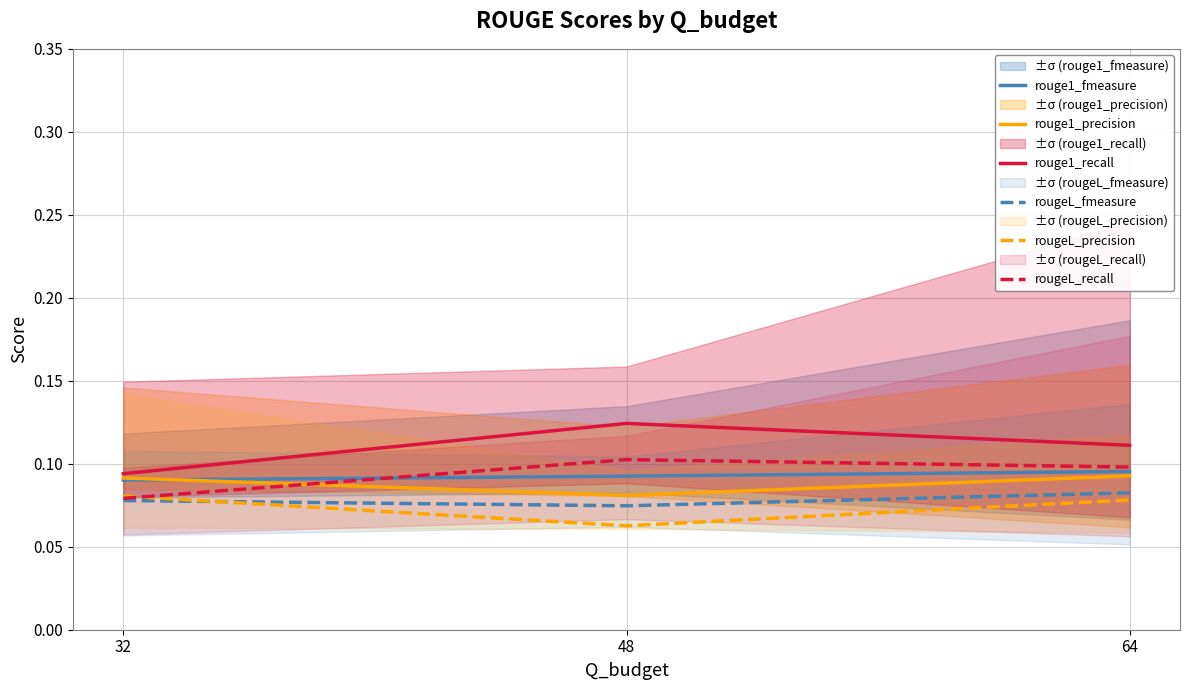

What is the value of the rouge1_precision point at the 2nd from the left?

0.1